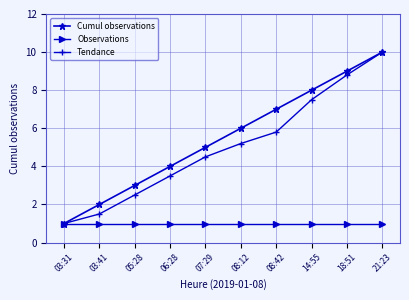

Which series changed the most between 08:42 and 21:23?

Tendance